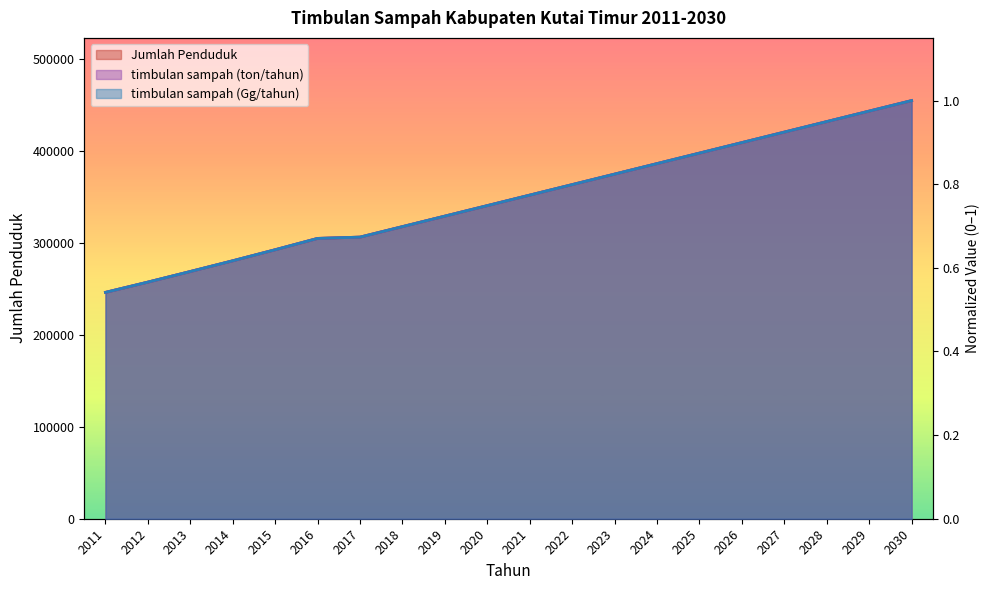

True or false: timbulan sampah (Gg/tahun) has a value of 0.6 at 2015.

True